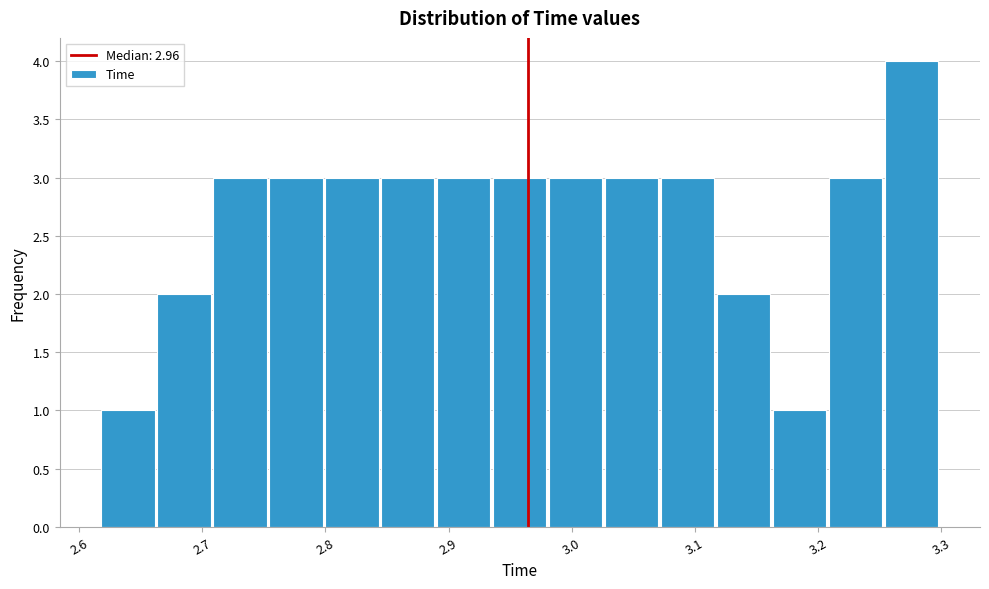

Which range on the x-axis has the tallest bar?

3.25 to 3.30